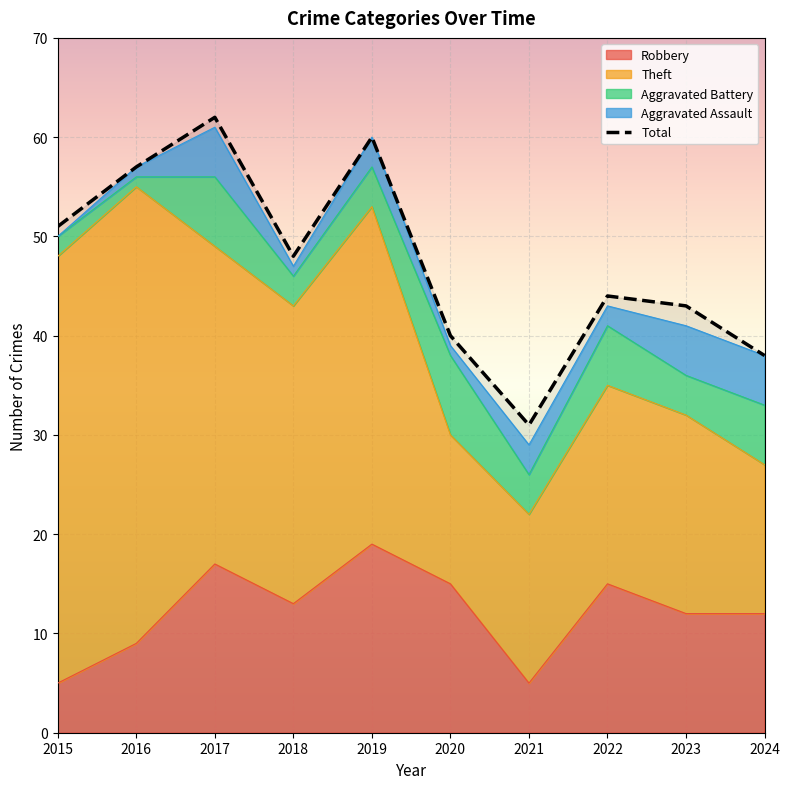

What is the sum of the values at 2021 and 2018?

79